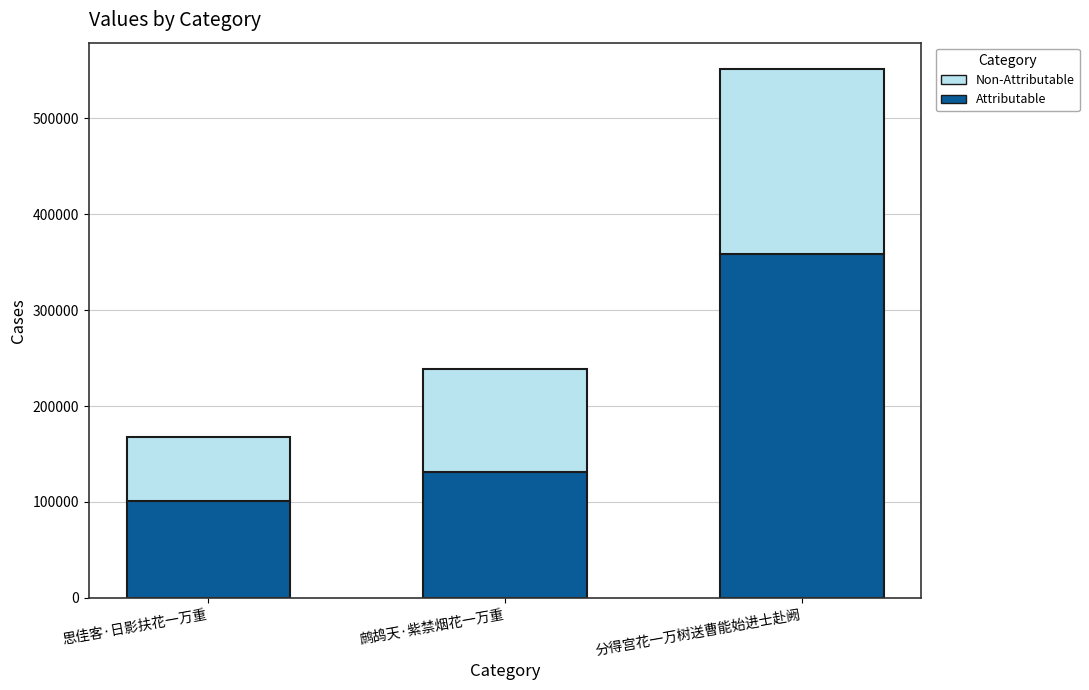

How many bars are there in total?

3